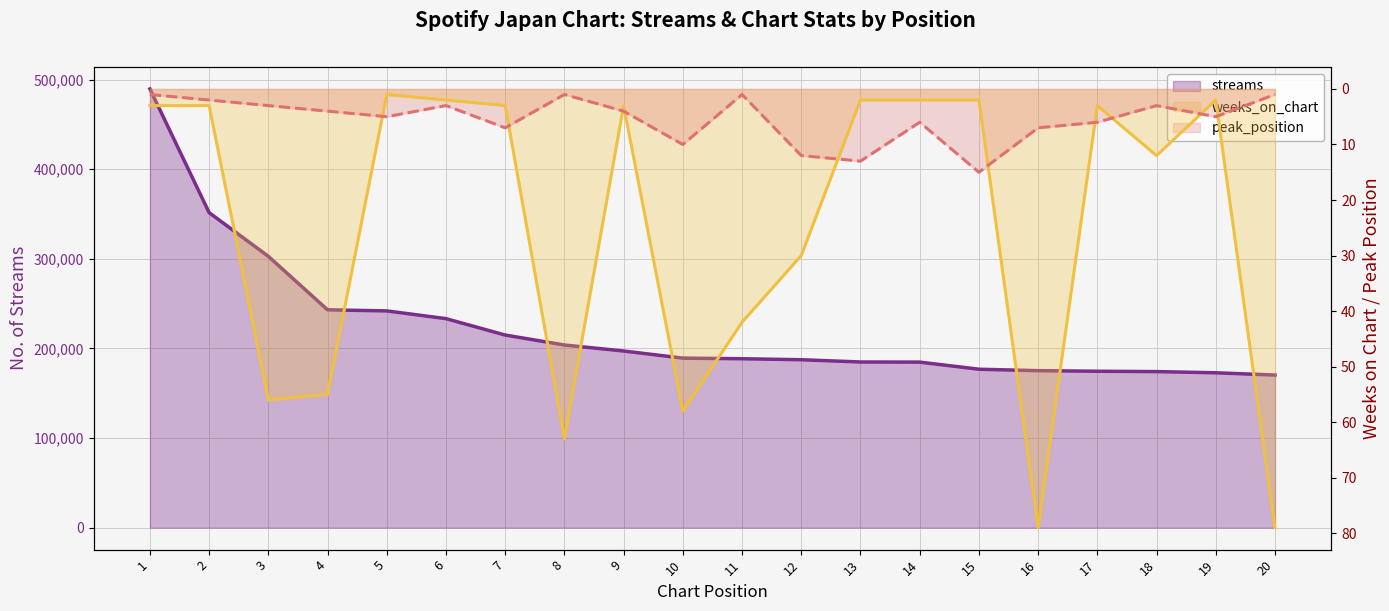

What is the difference between the highest and lowest values at 16?

175208